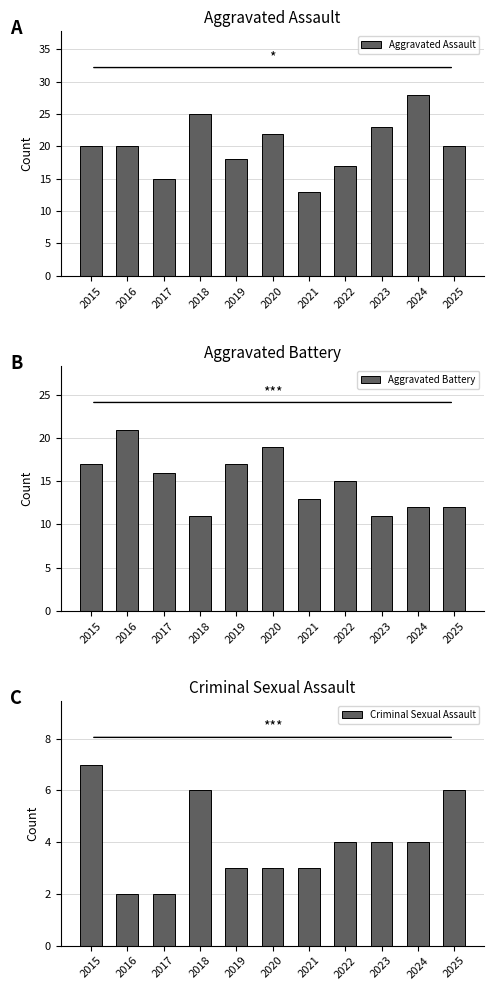

Does the chart contain any negative values?

No